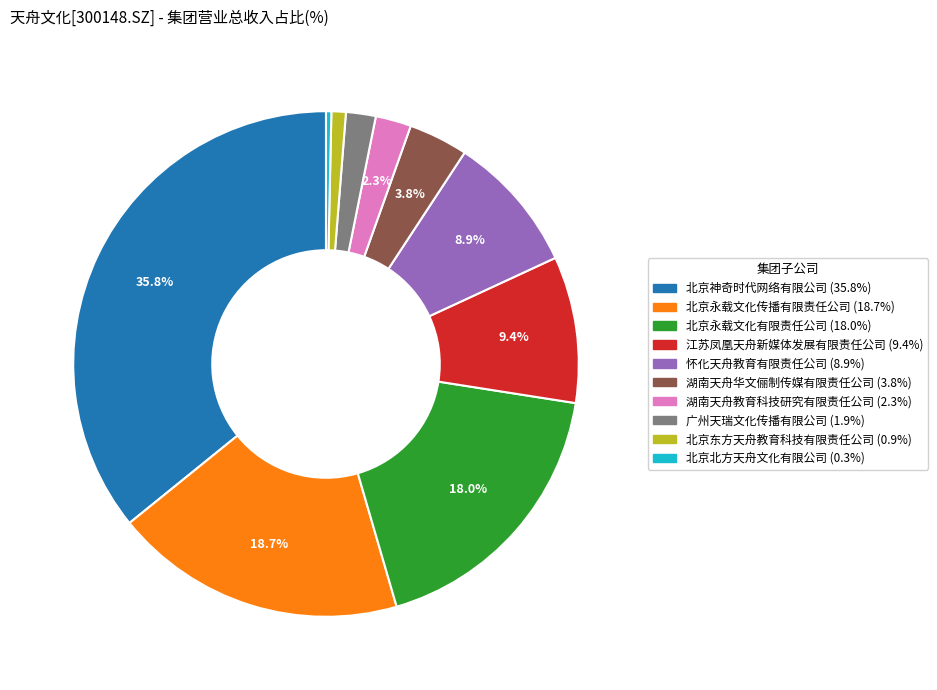

Is 北京永载文化传播有限责任公司 the majority of the pie?

No